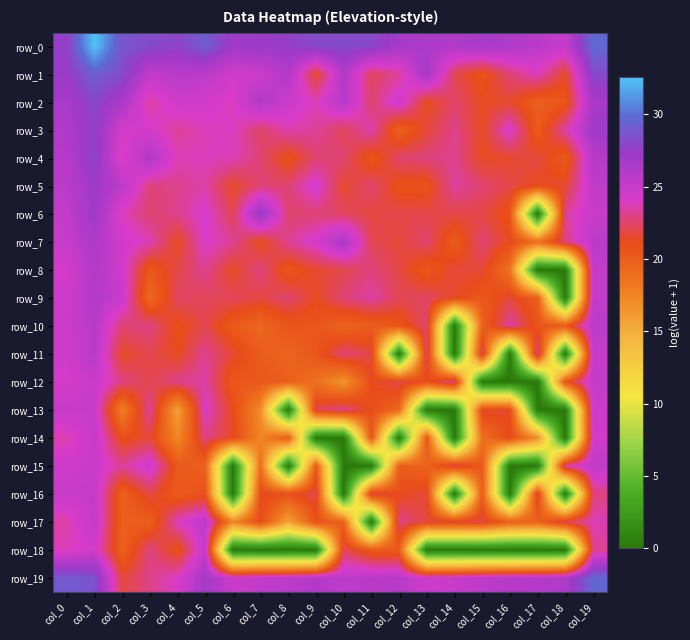

How many values in the row_10 series exceed 20?

16